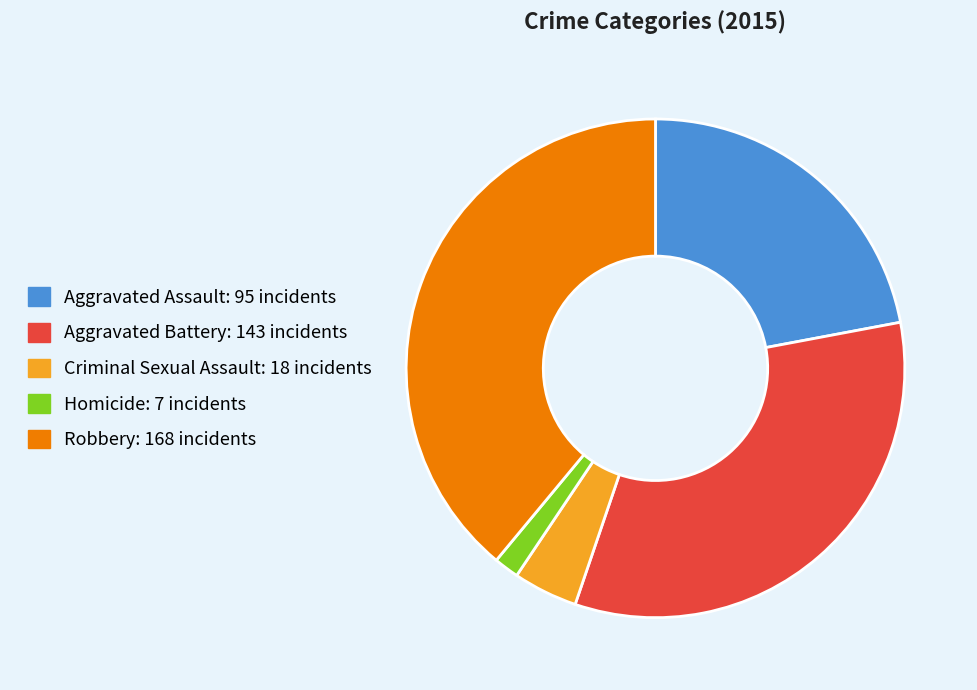

Which has a higher value, Aggravated Assault or Criminal Sexual Assault?

Aggravated Assault